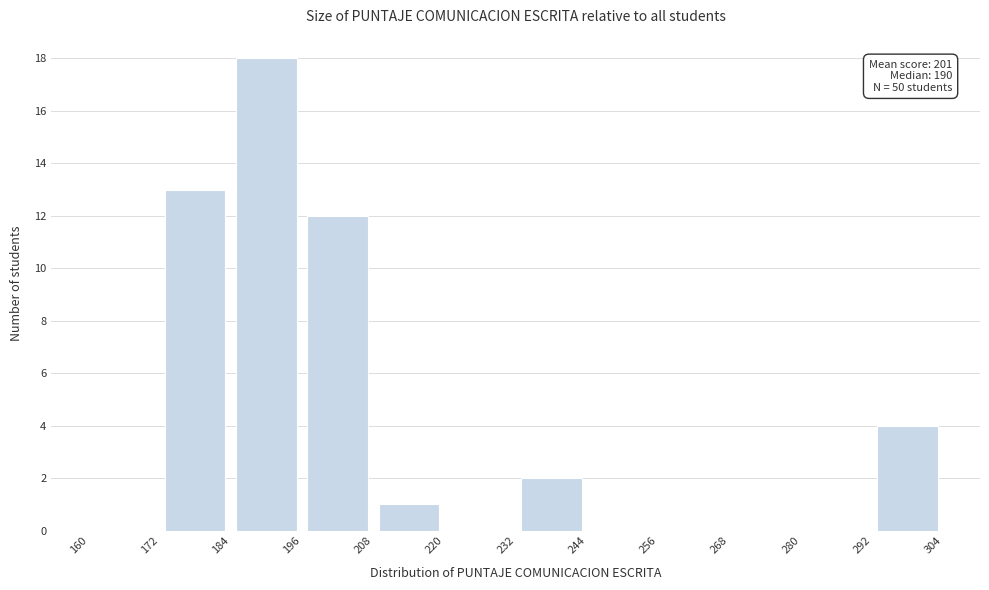

Over which range of the x-axis is the bar tallest?

184 to 196